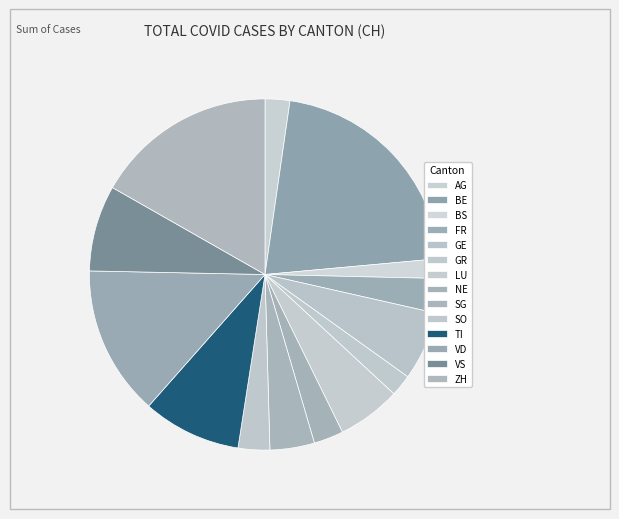

Combined, do BS and SO account for over 50%?

No